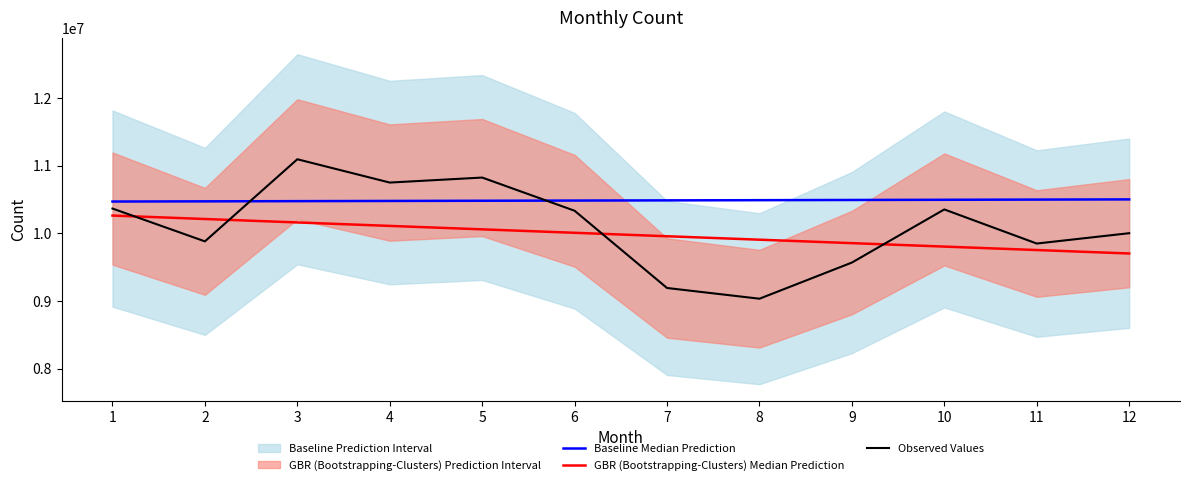

Which category has the lowest value in the Baseline Median Prediction series?

1